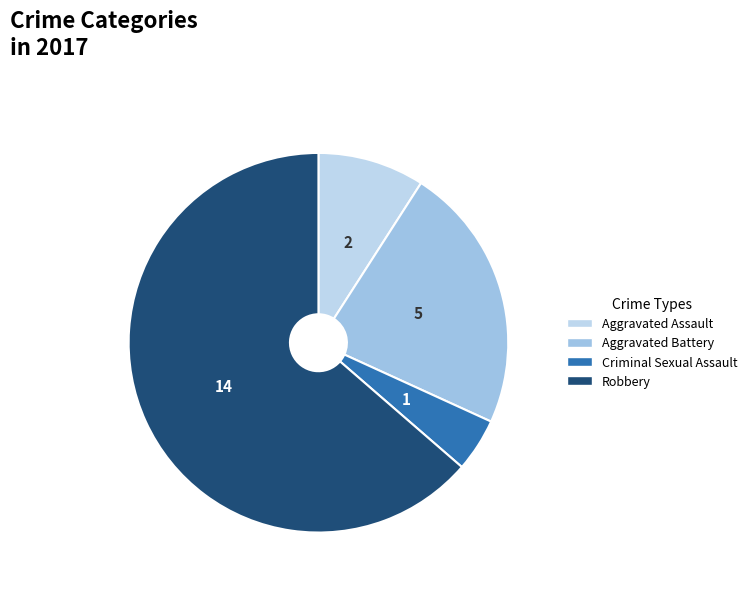

Is there a majority slice in this chart?

Yes